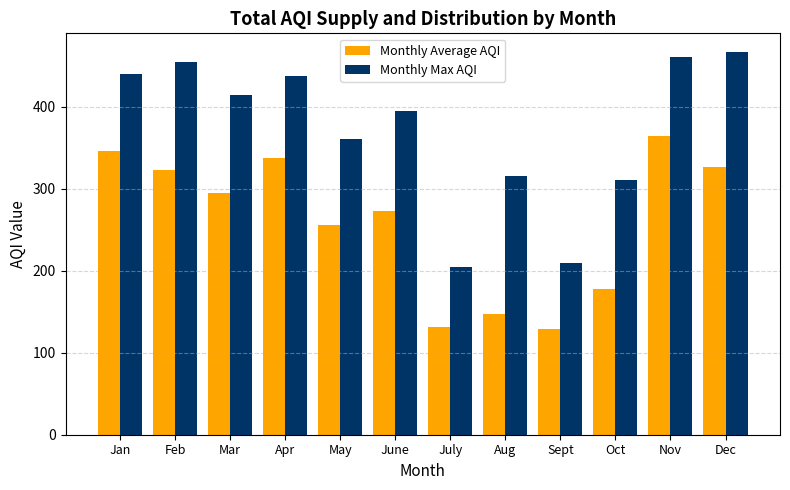

What are all the series names shown in the legend?

Monthly Average AQI, Monthly Max AQI